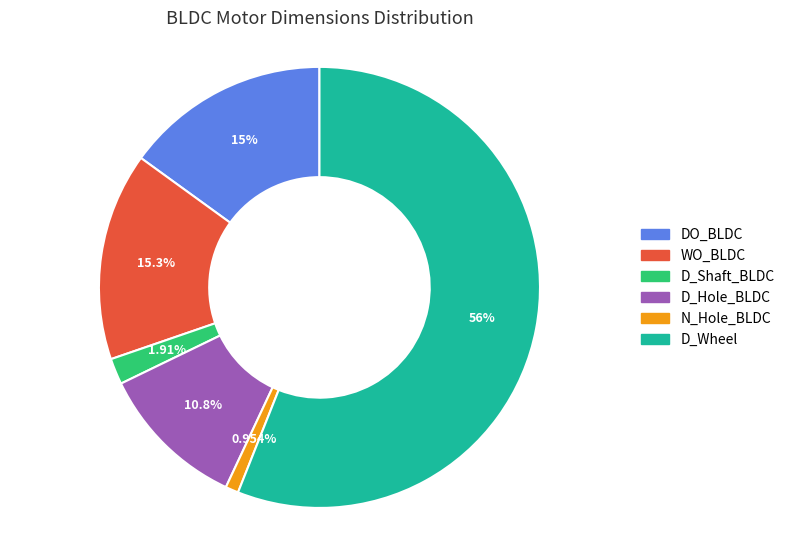

What is the majority slice?

D_Wheel